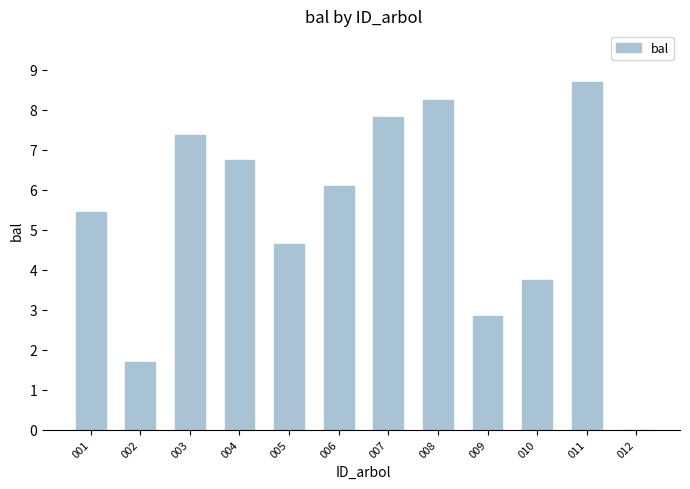

At which category does the chart reach its peak across all series?

011